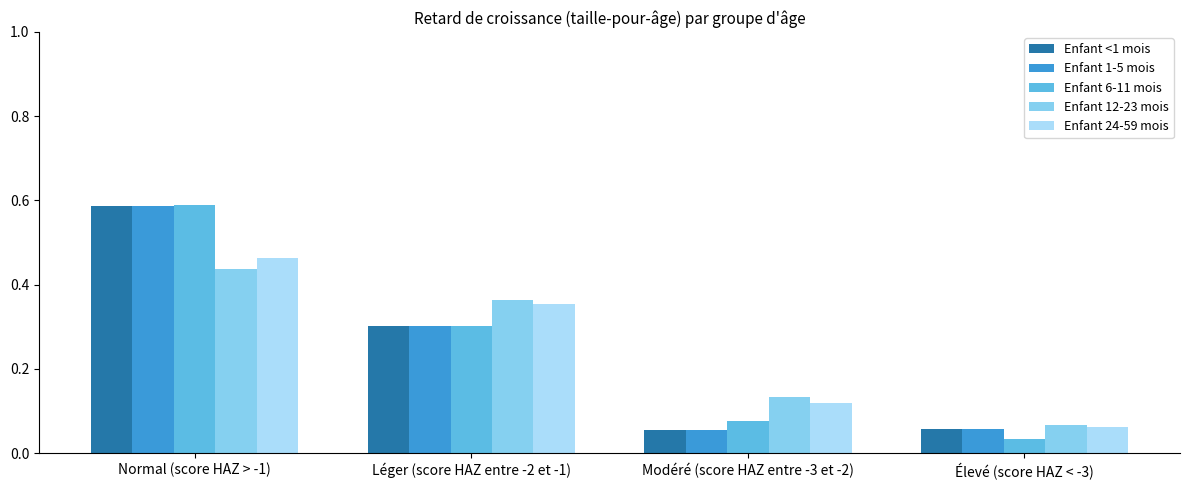

How many bars are there in total?

20